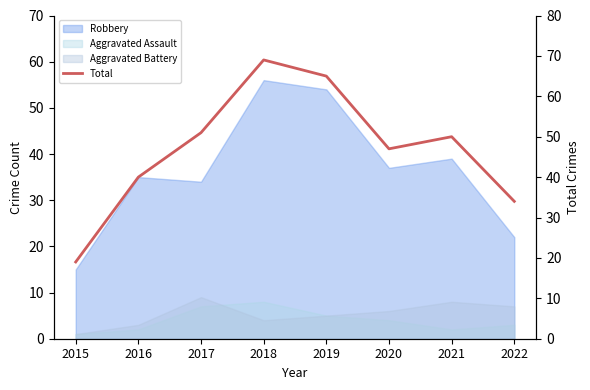

What is the maximum value shown in the chart?

69